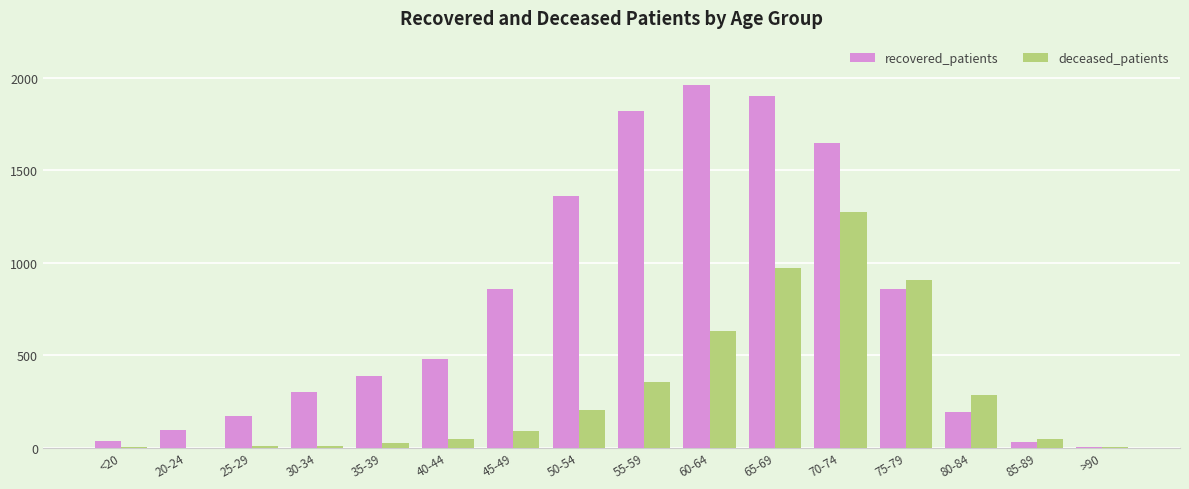

Is it true that deceased_patients equals 282 at 80-84?

True